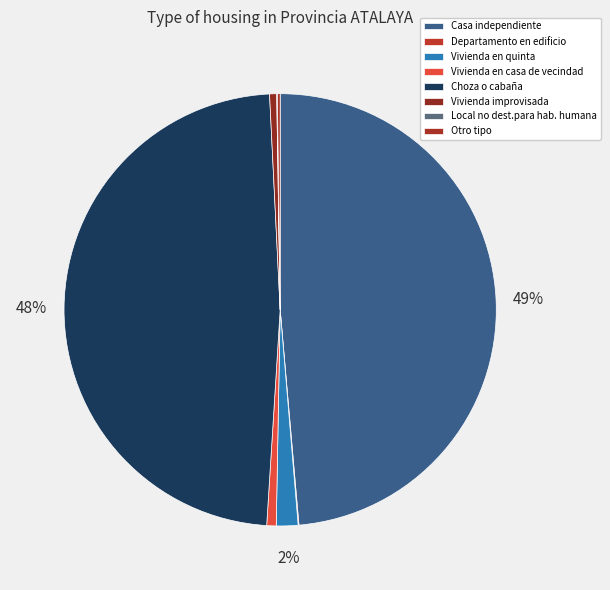

Rank the categories by value from lowest to highest.

Local no dest.para hab. humana, Departamento en edificio, Otro tipo, Vivienda improvisada, Vivienda en casa de vecindad, Vivienda en quinta, Choza o cabaña, Casa independiente